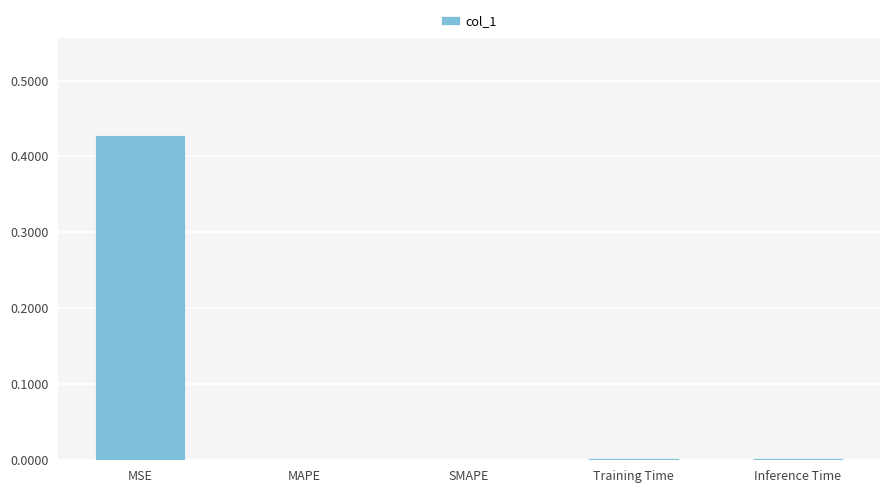

Is it true that the value at MAPE is 0.3?

False